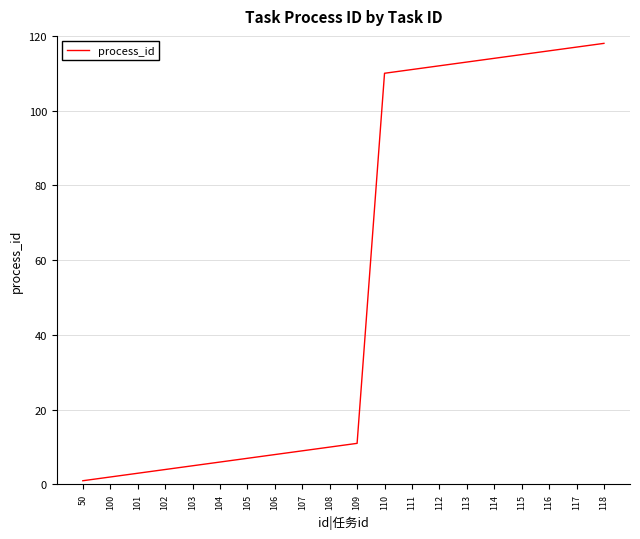

How many lines are shown in the chart?

1